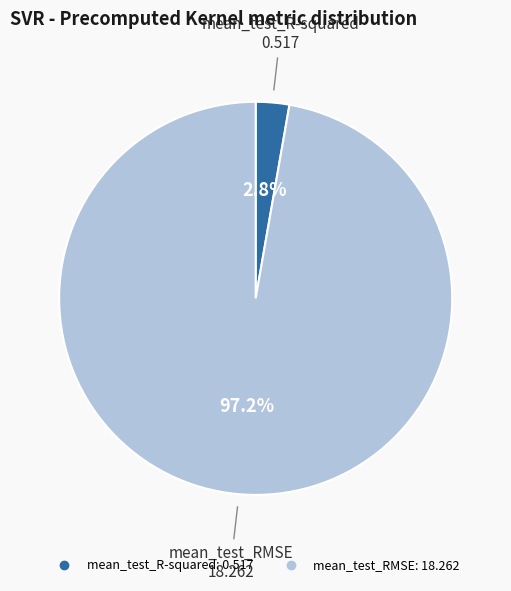

Which slice is the smallest?

mean_test_R-squared